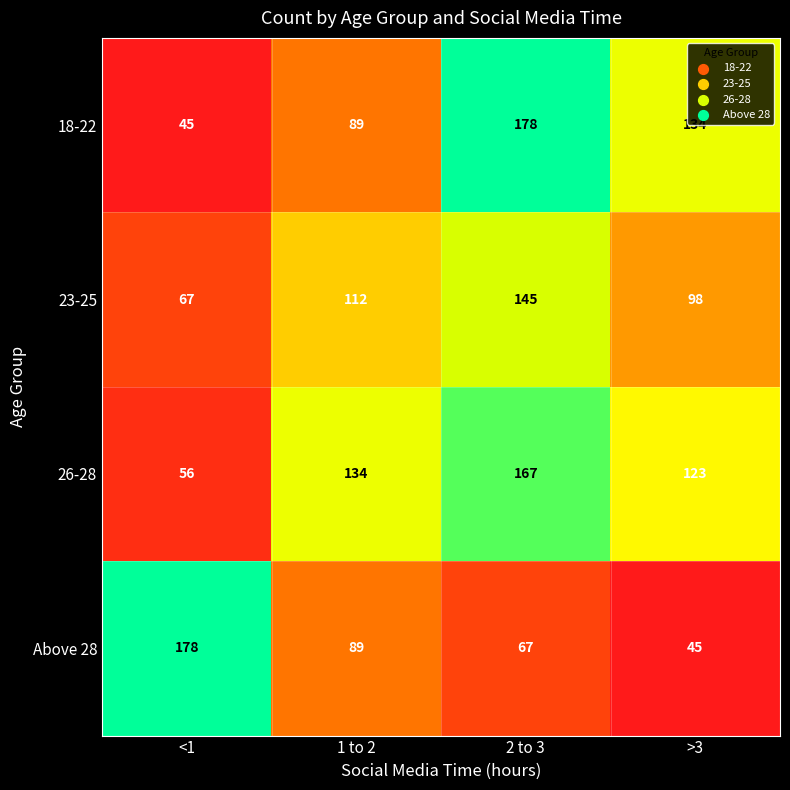

What is the spread (max minus min) of values at <1?

133